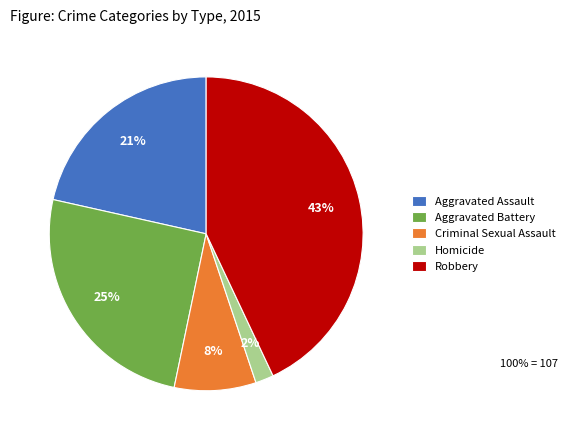

True or false: Aggravated Battery accounts for 16% of the total.

False